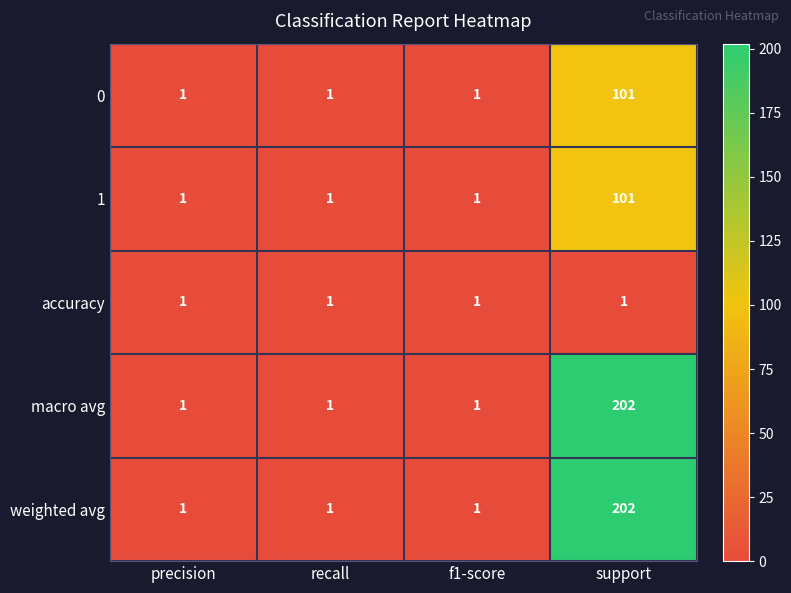

The 1 series shows 2 at f1-score. True or false?

False